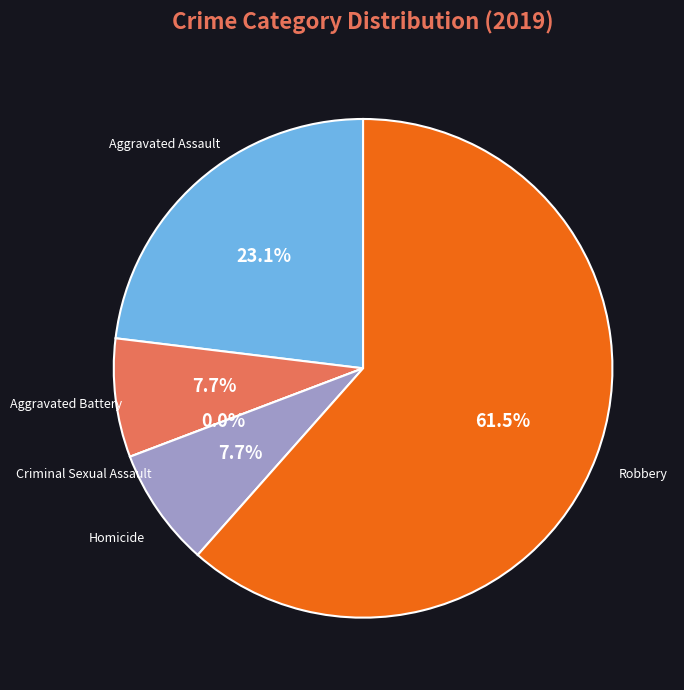

Count the number of slices in the pie.

5